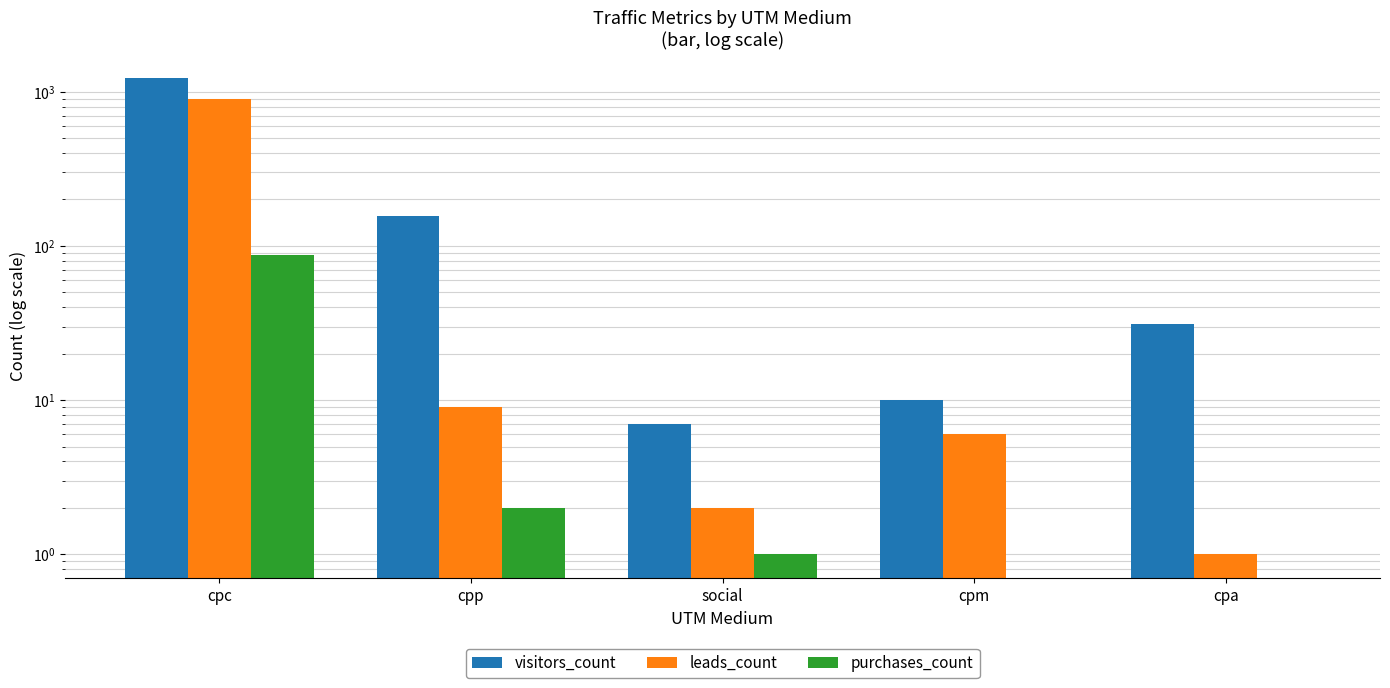

How many bars are there in total?

15